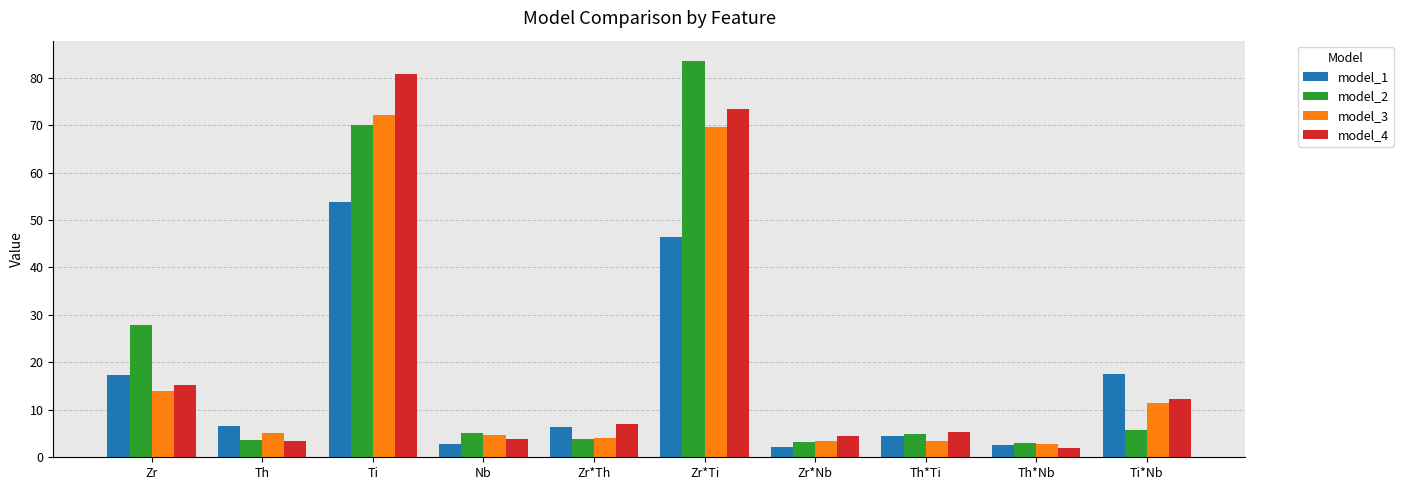

What is the minimum value for model_3?

2.7